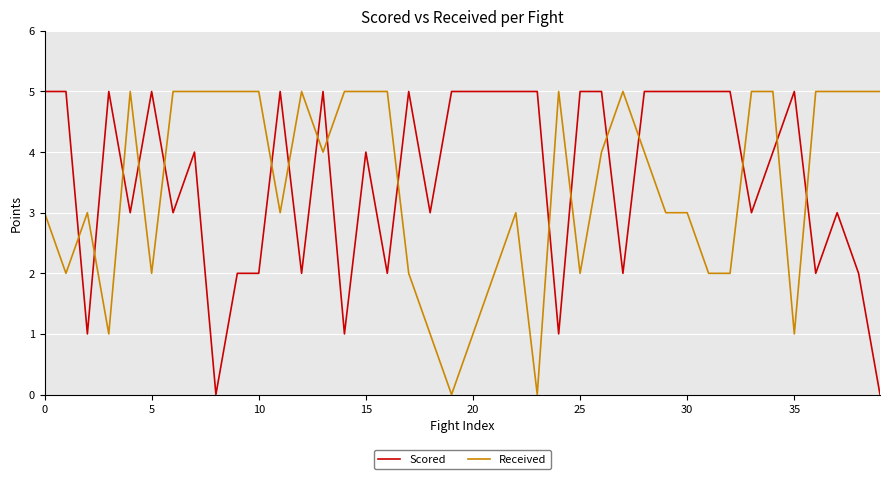

What is the sum of all Received values?

138